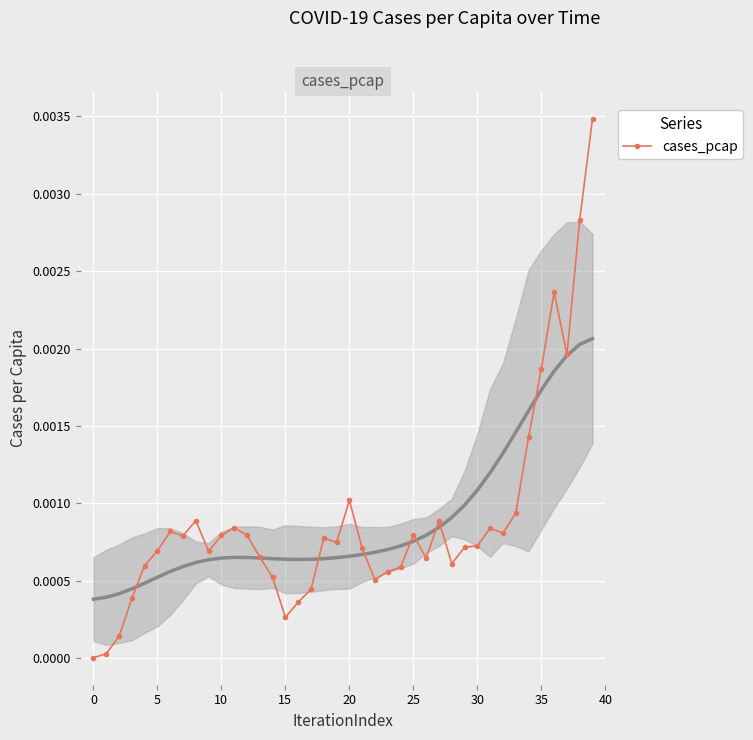

How many points are higher than both their immediate neighbors (excluding endpoints)?

9